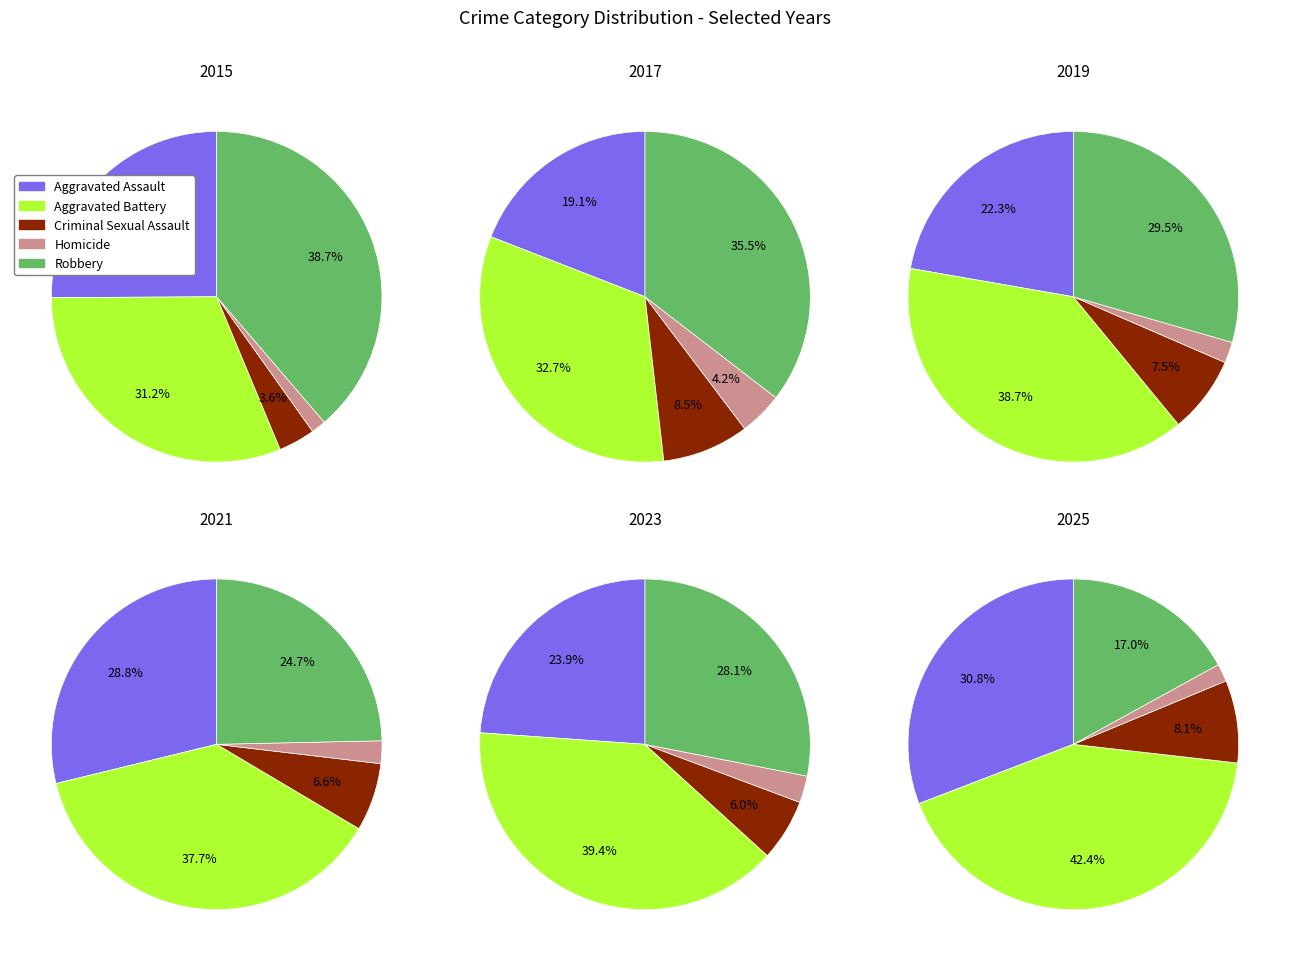

Does 9 account for over 50% of the chart?

No